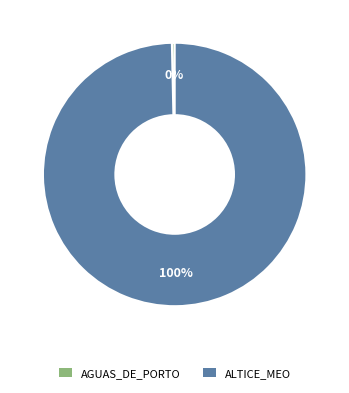

To the nearest percent, what portion does ALTICE_MEO represent?

100%